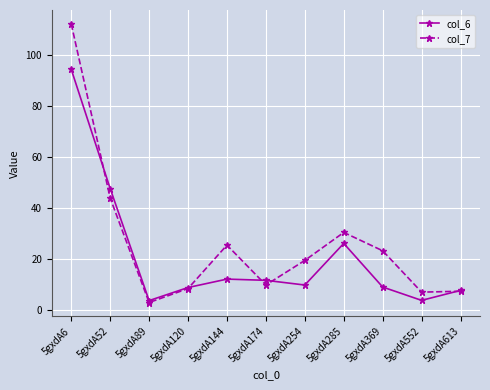

What is the total value across all series at 5gxdA144?

37.6